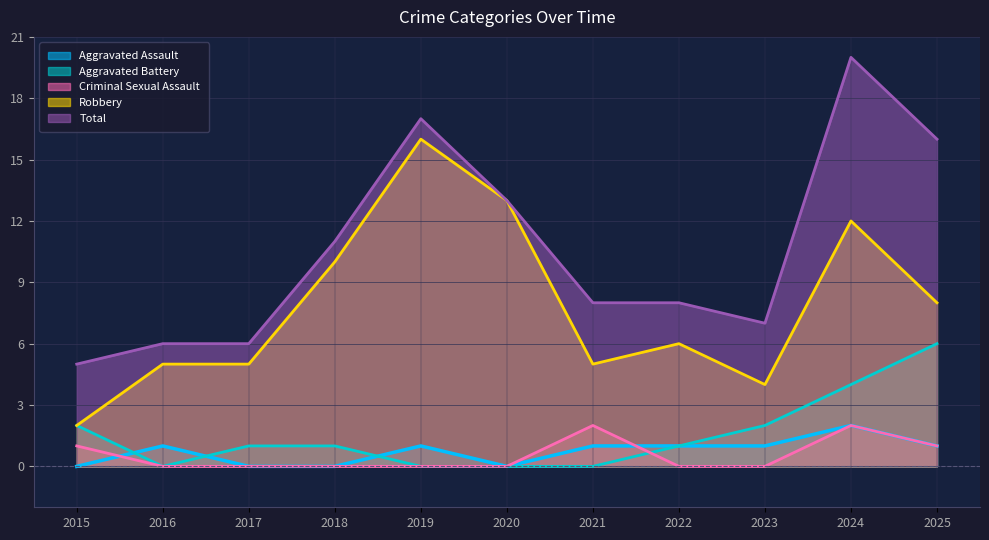

Does the chart display data point markers on the line(s)?

No